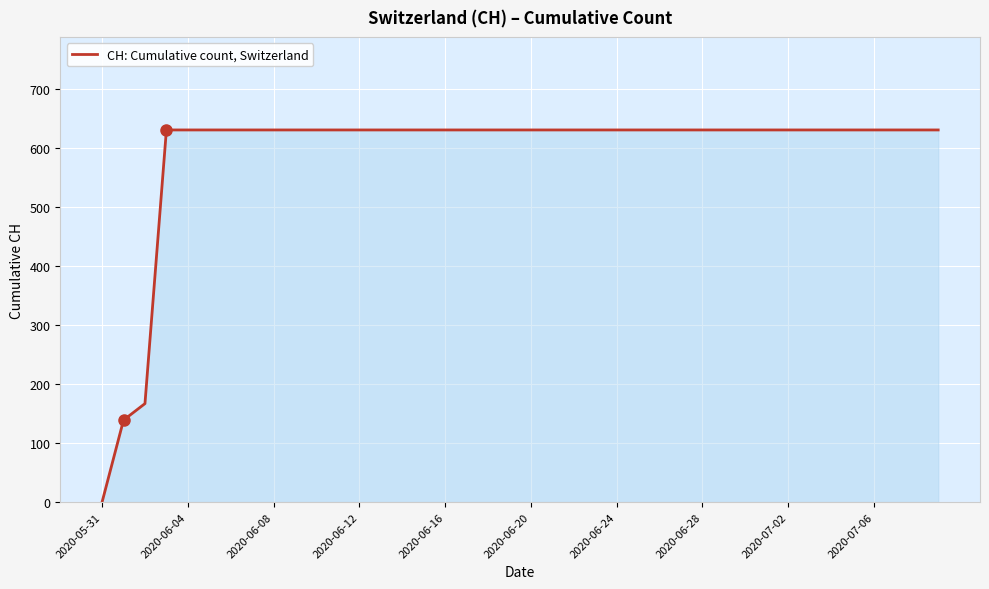

What is the maximum value shown in the chart?

631